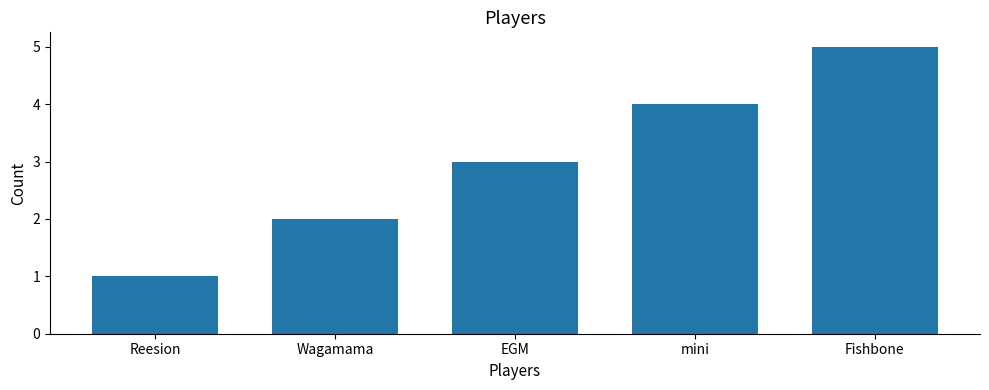

Rank the categories by value from highest to lowest.

Fishbone, mini, EGM, Wagamama, Reesion